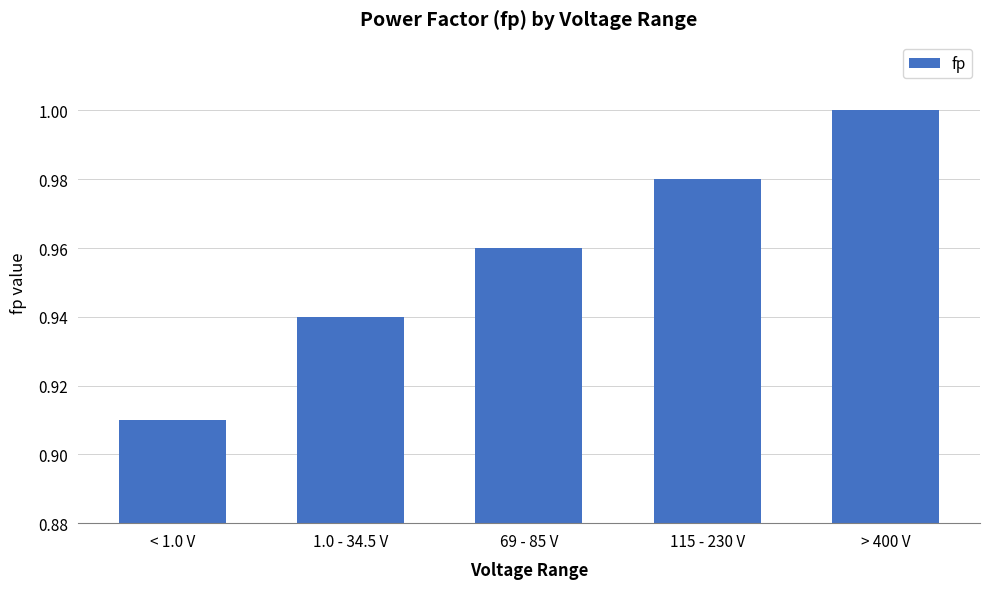

Which label corresponds to the smallest value in the chart?

< 1.0 V